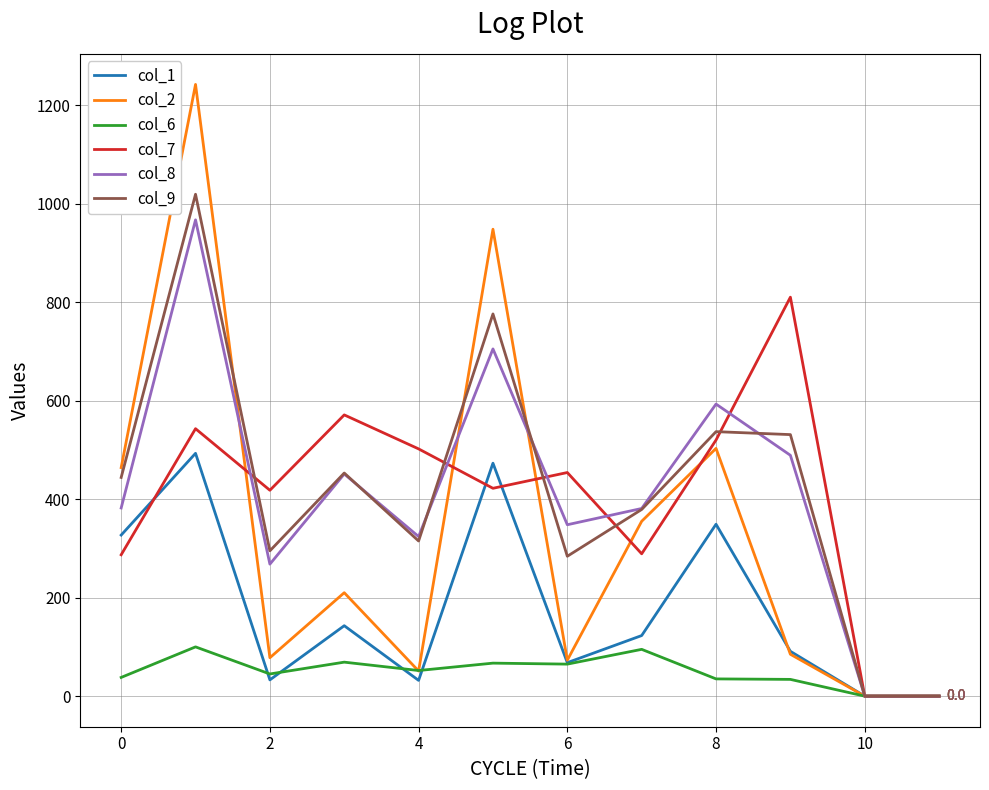

What is the greatest value displayed?

1242